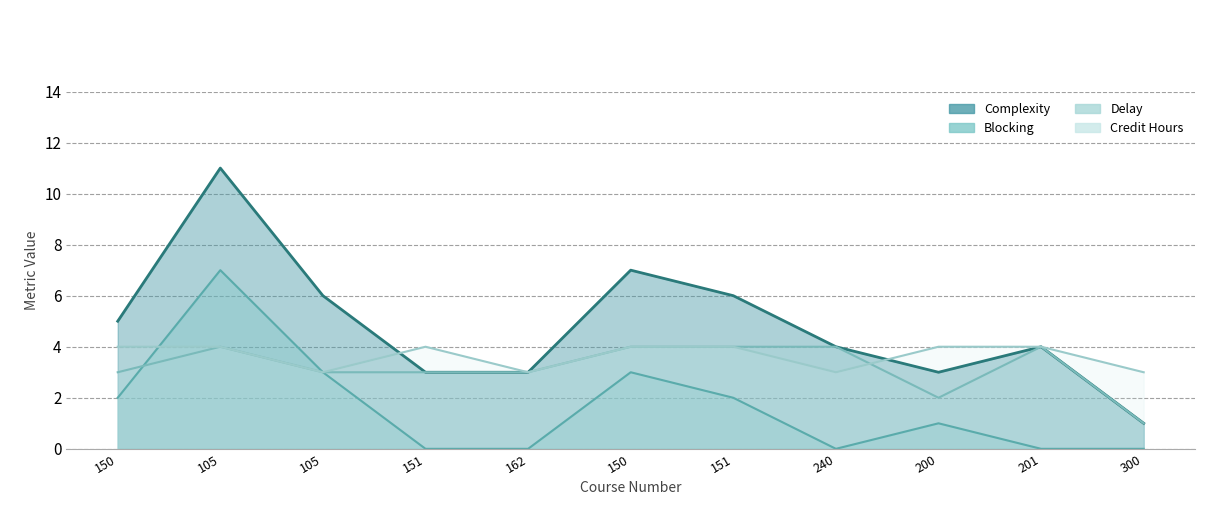

What is the spread (max minus min) of values at 240?

4